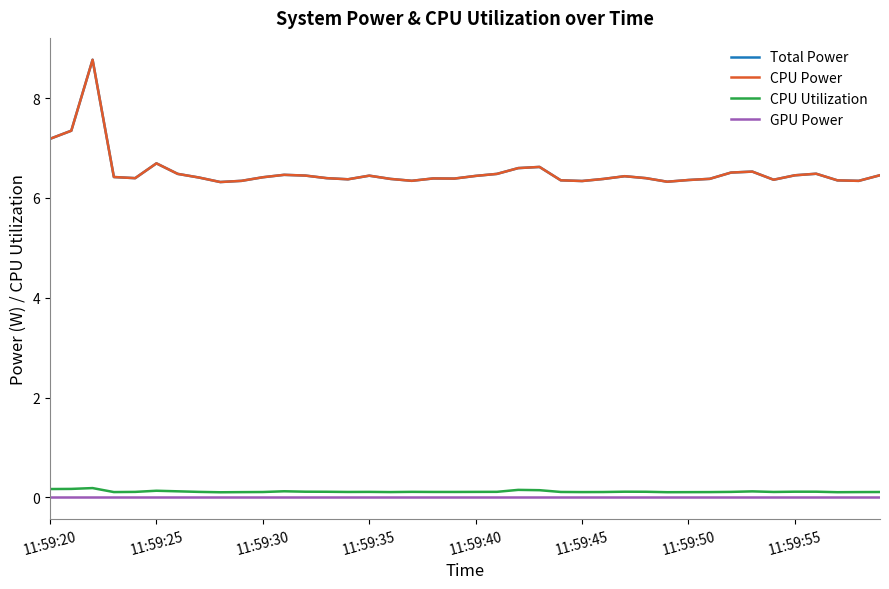

Is this an area chart (filled region under the line)?

No